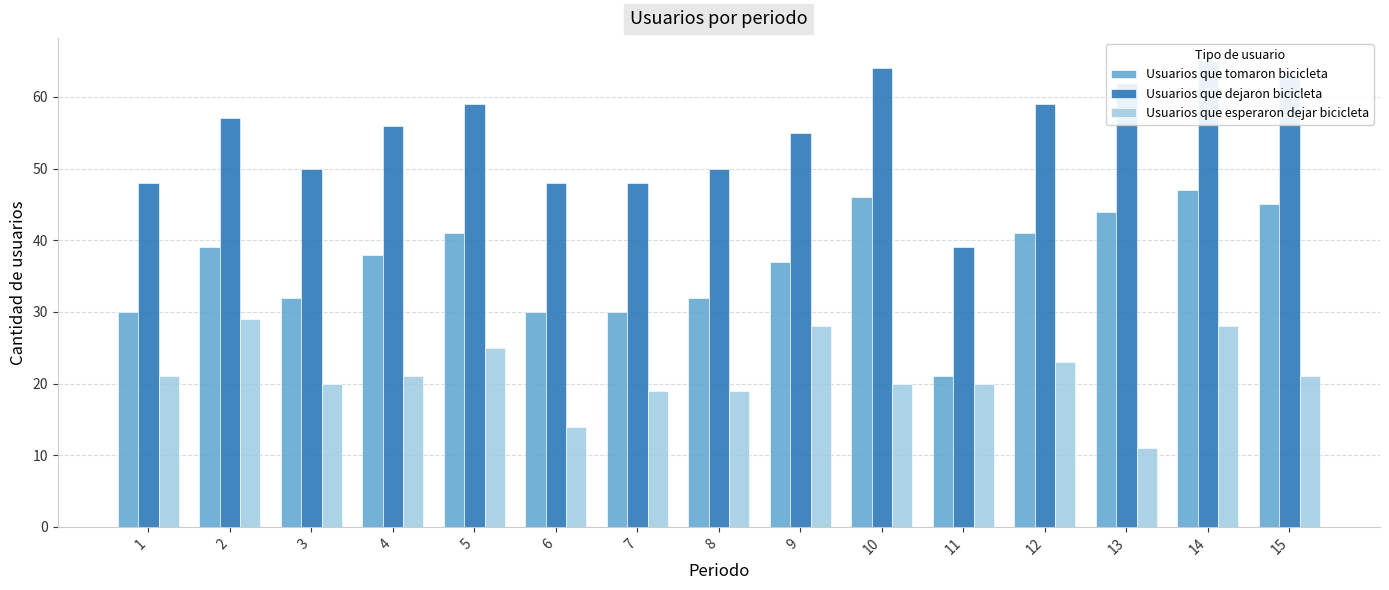

What is the difference between the Usuarios que tomaron bicicleta values at 3 and 12?

9